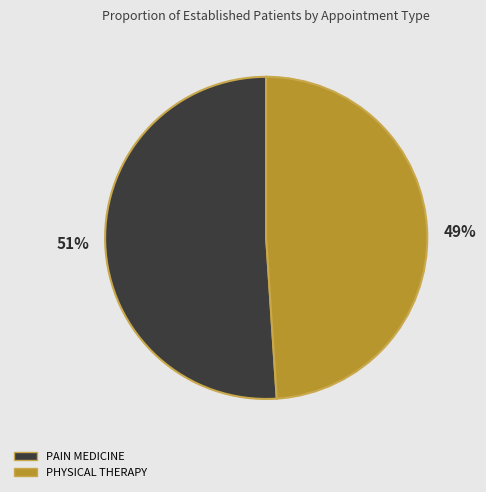

Is it true that PHYSICAL THERAPY is 49% of the pie?

True